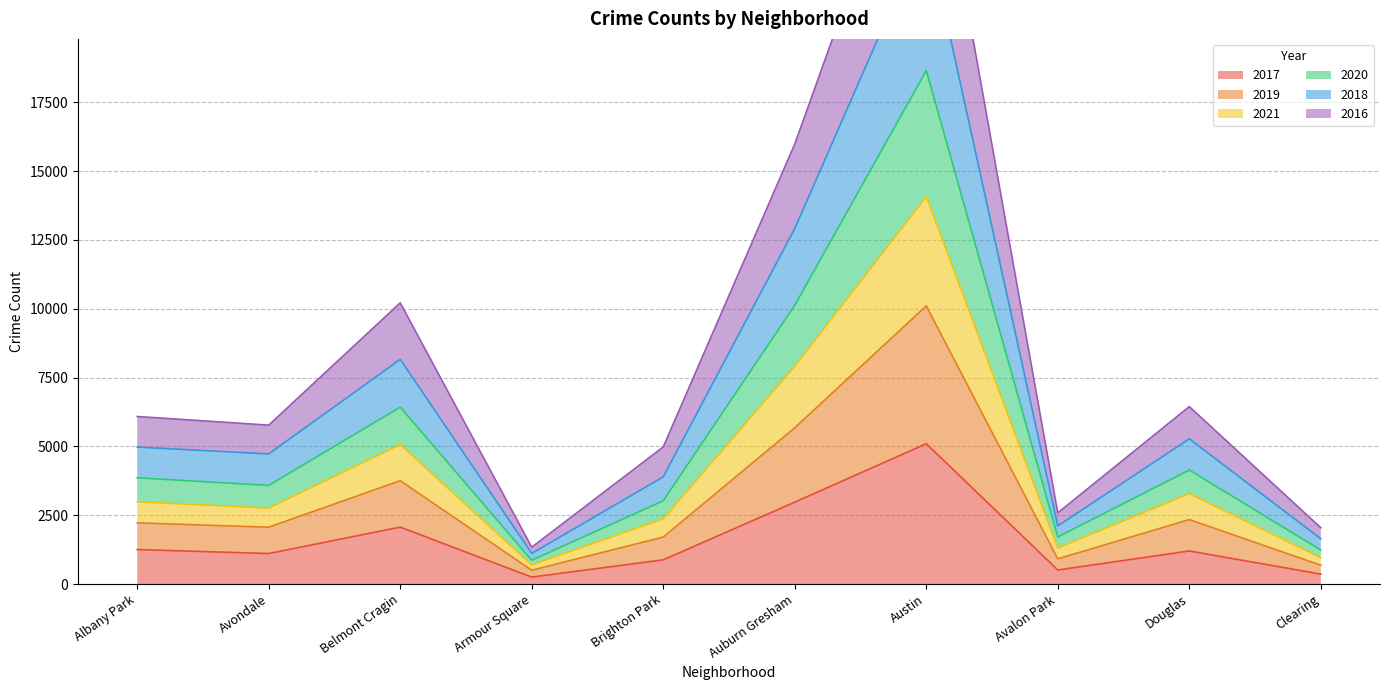

Which category has the highest value in the 2017 series?

Austin